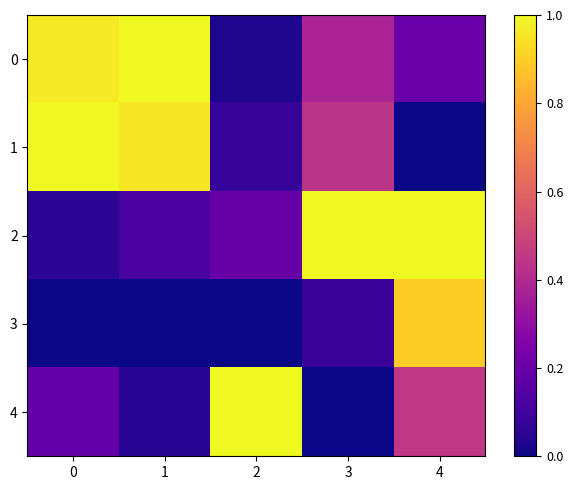

Which series has the widest spread of values?

1